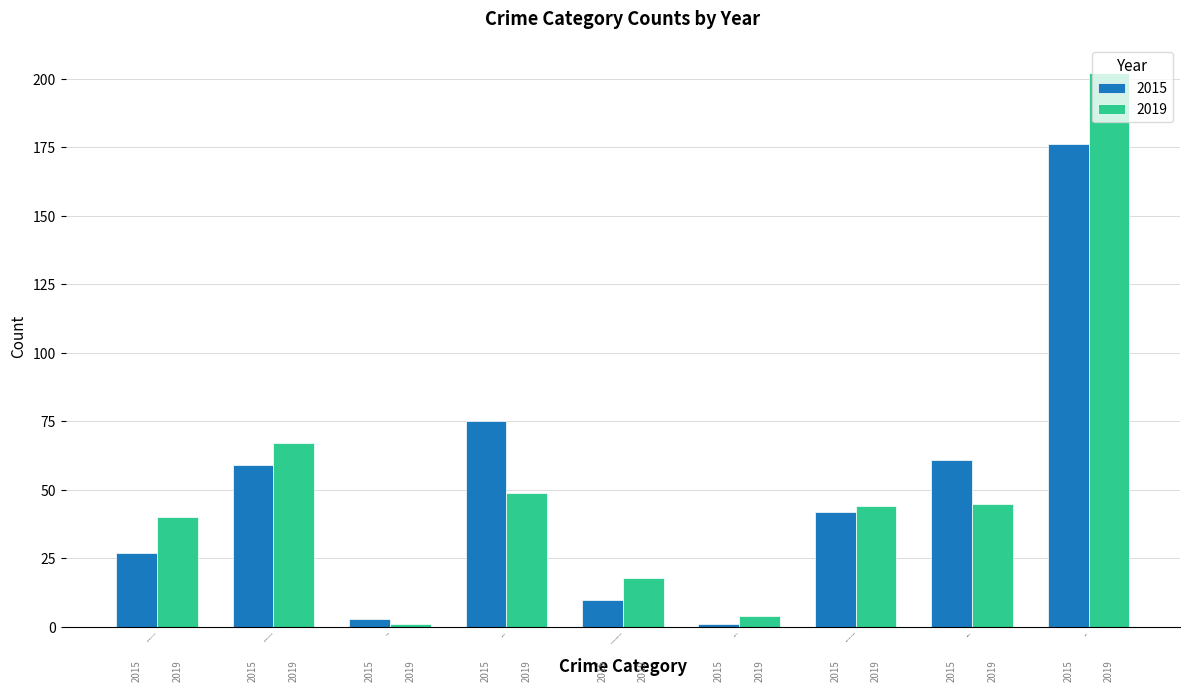

Is it true that 2019 equals 4 at Homicide?

True